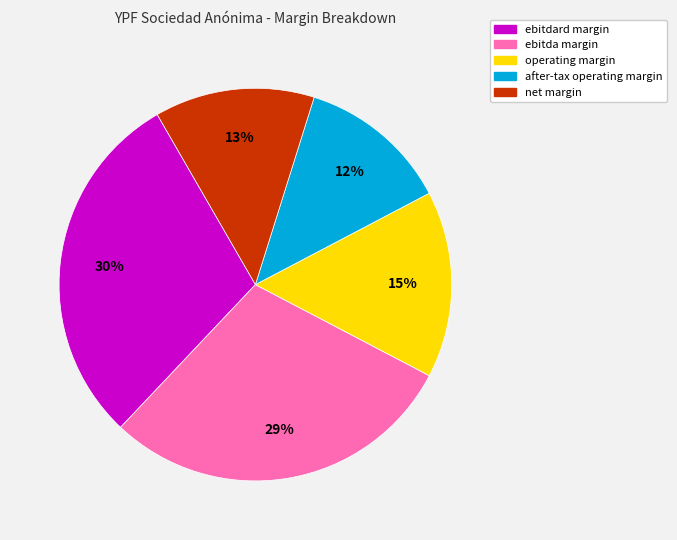

Does any single category account for the majority?

No